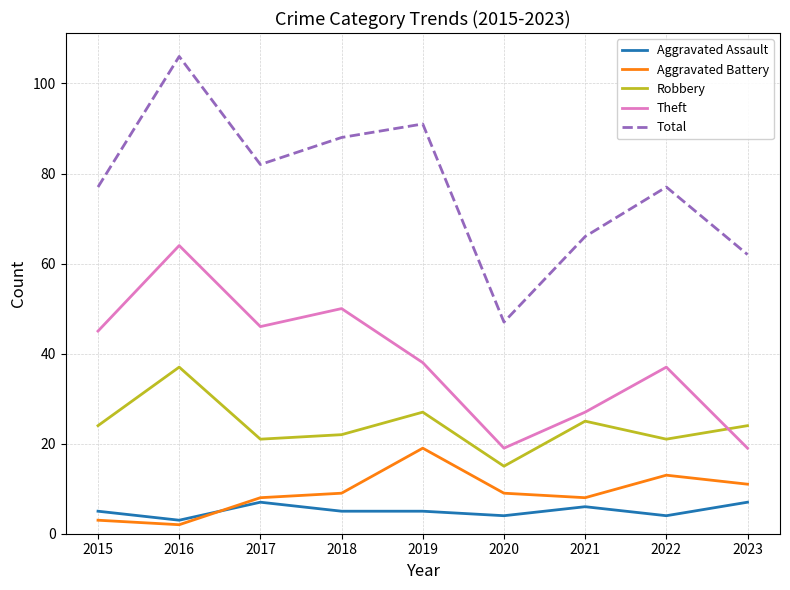

Is it true that Theft equals 27 at 2021?

True